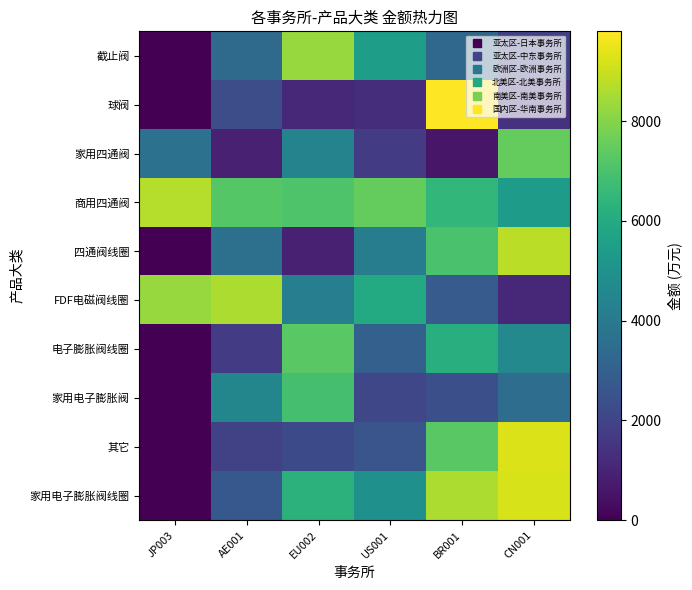

Which has a higher value, US001 or BR001?

US001